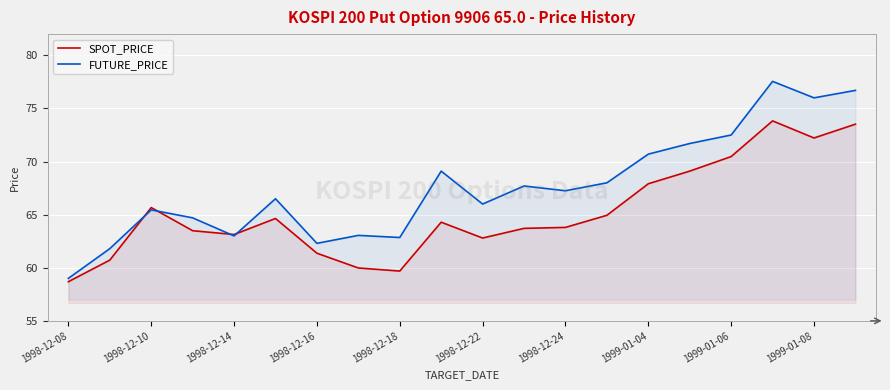

At how many categories does at least one series exceed 61?

19